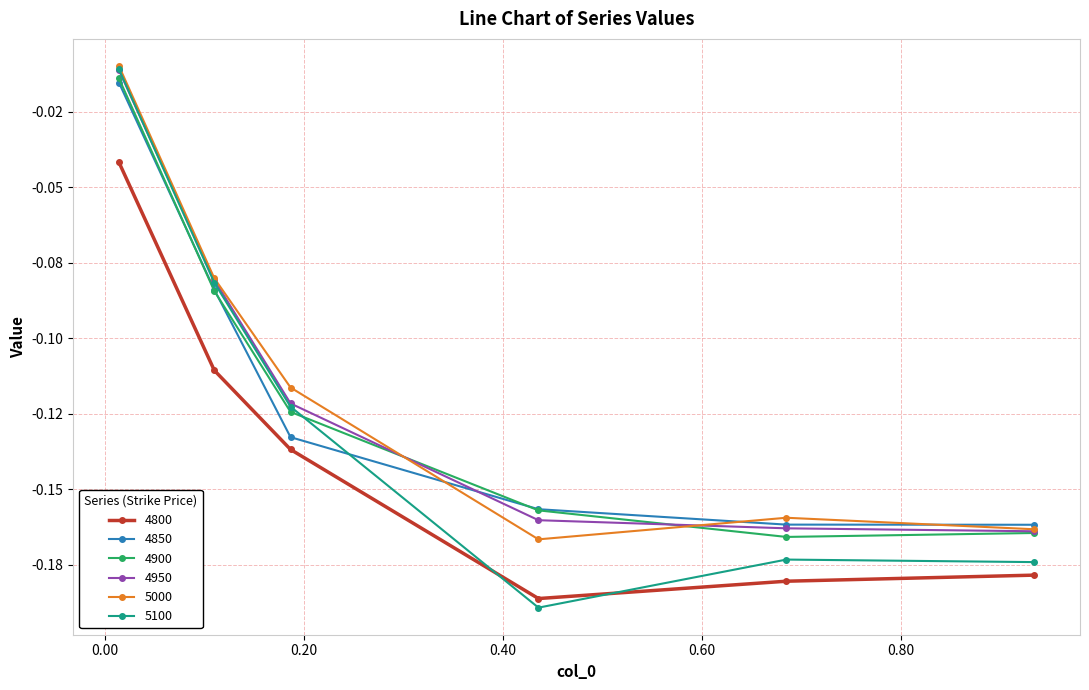

How many times do 4950 and 4900 cross each other?

2